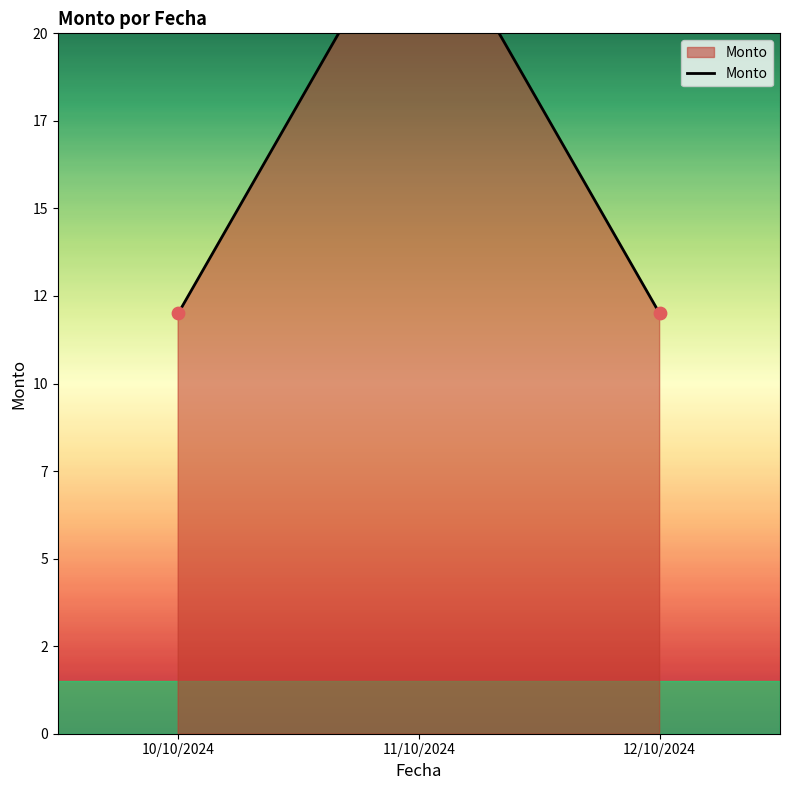

Which has a higher value, 10/10/2024 or 11/10/2024?

11/10/2024